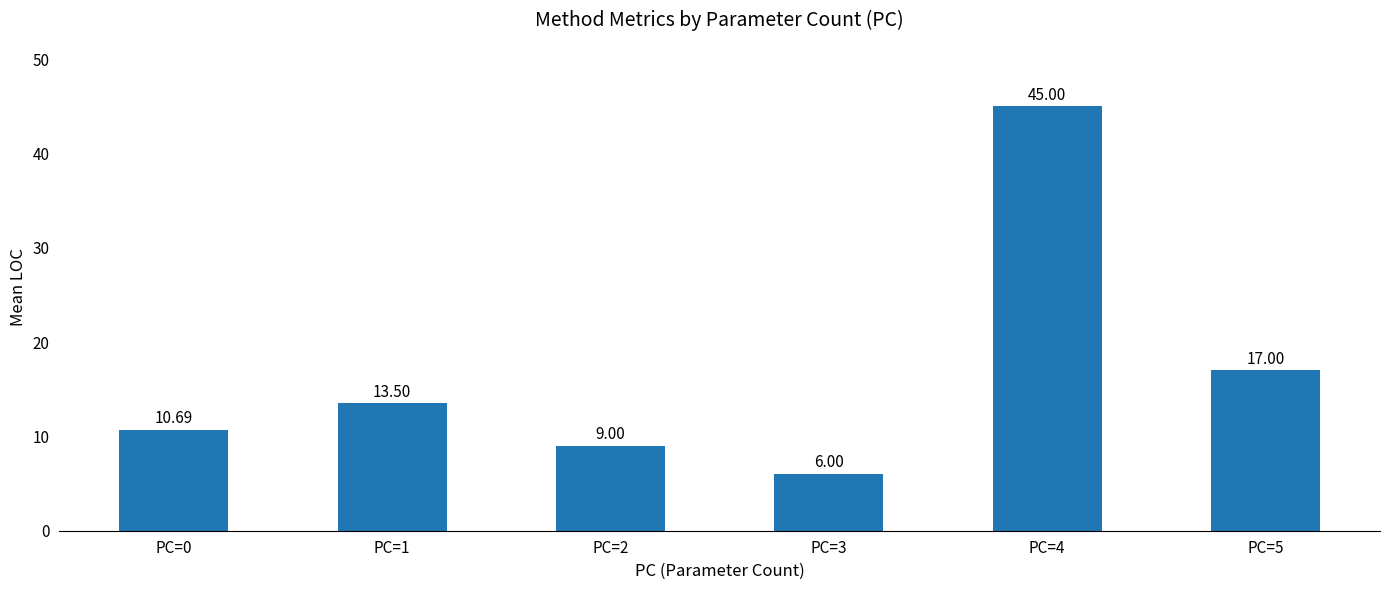

True or false: the data shows 9.0 at PC=2.

True